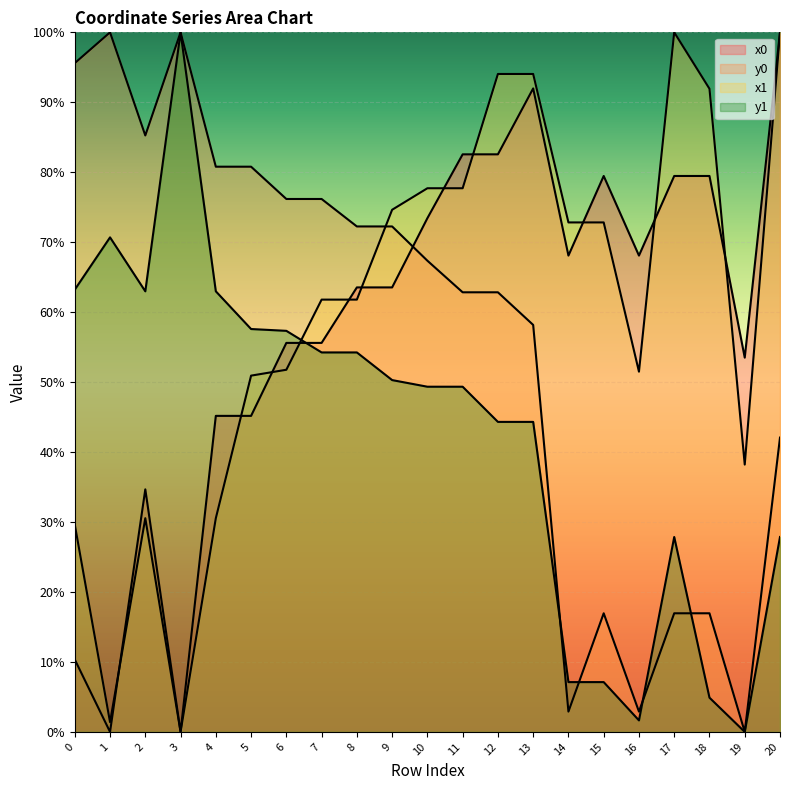

What is the total value across all series at 7?

247.8